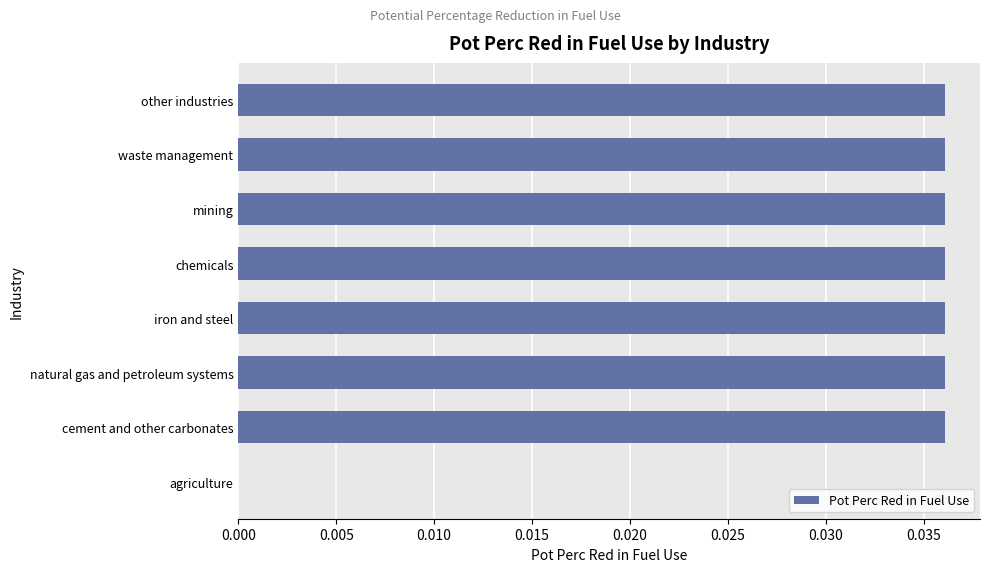

Is it true that the value at other industries is 0.0?

True